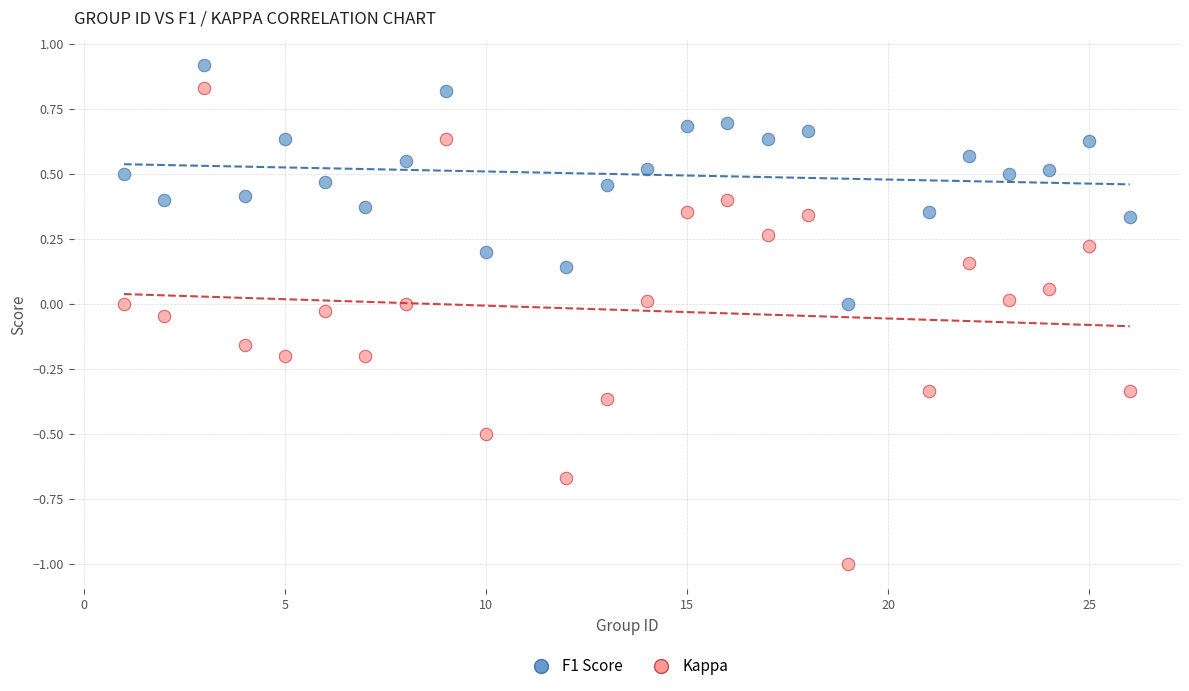

Across all data points, what is the range of Y values (max minus min)?

1.9